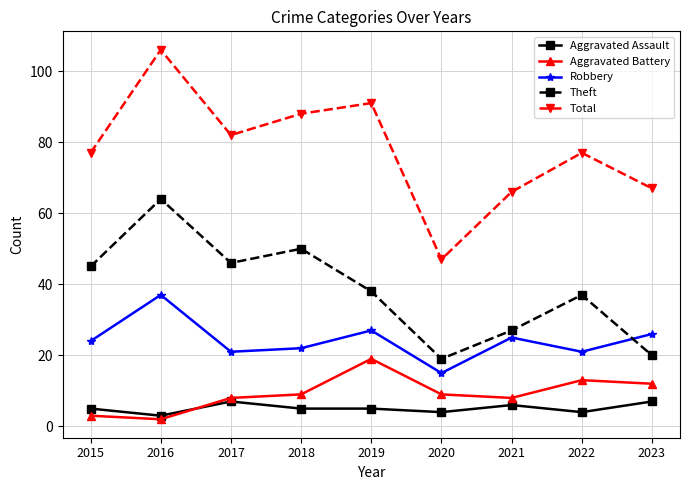

Is the value of Aggravated Assault at 2017 greater than the value of Aggravated Battery at 2018?

No